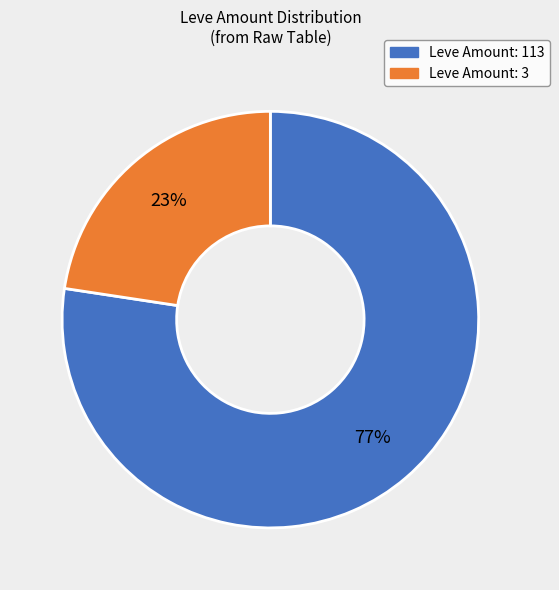

To the nearest percent, what is the average slice percentage?

50%